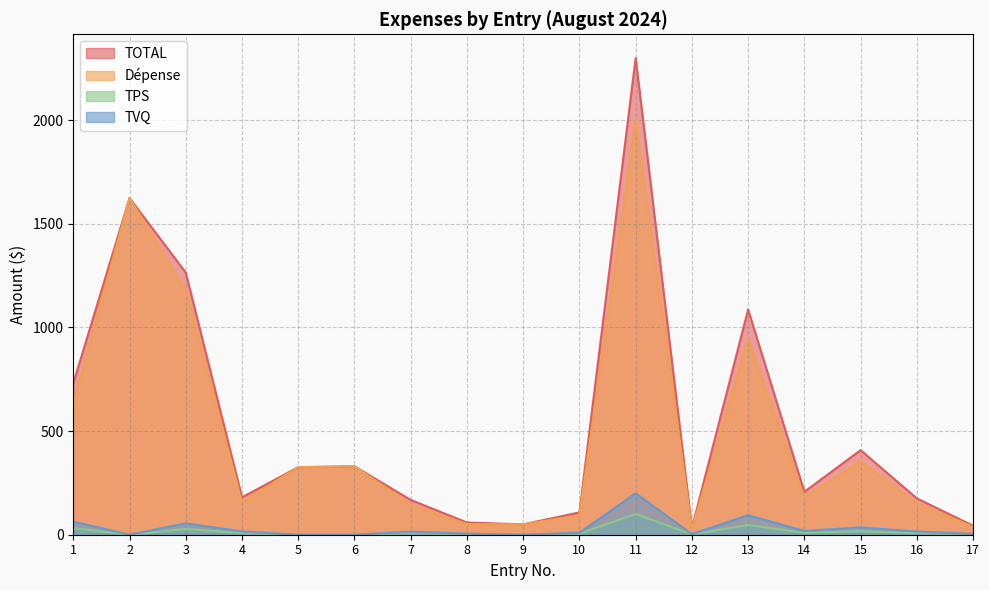

True or false: TOTAL has more than 2 points higher than both neighbors.

True